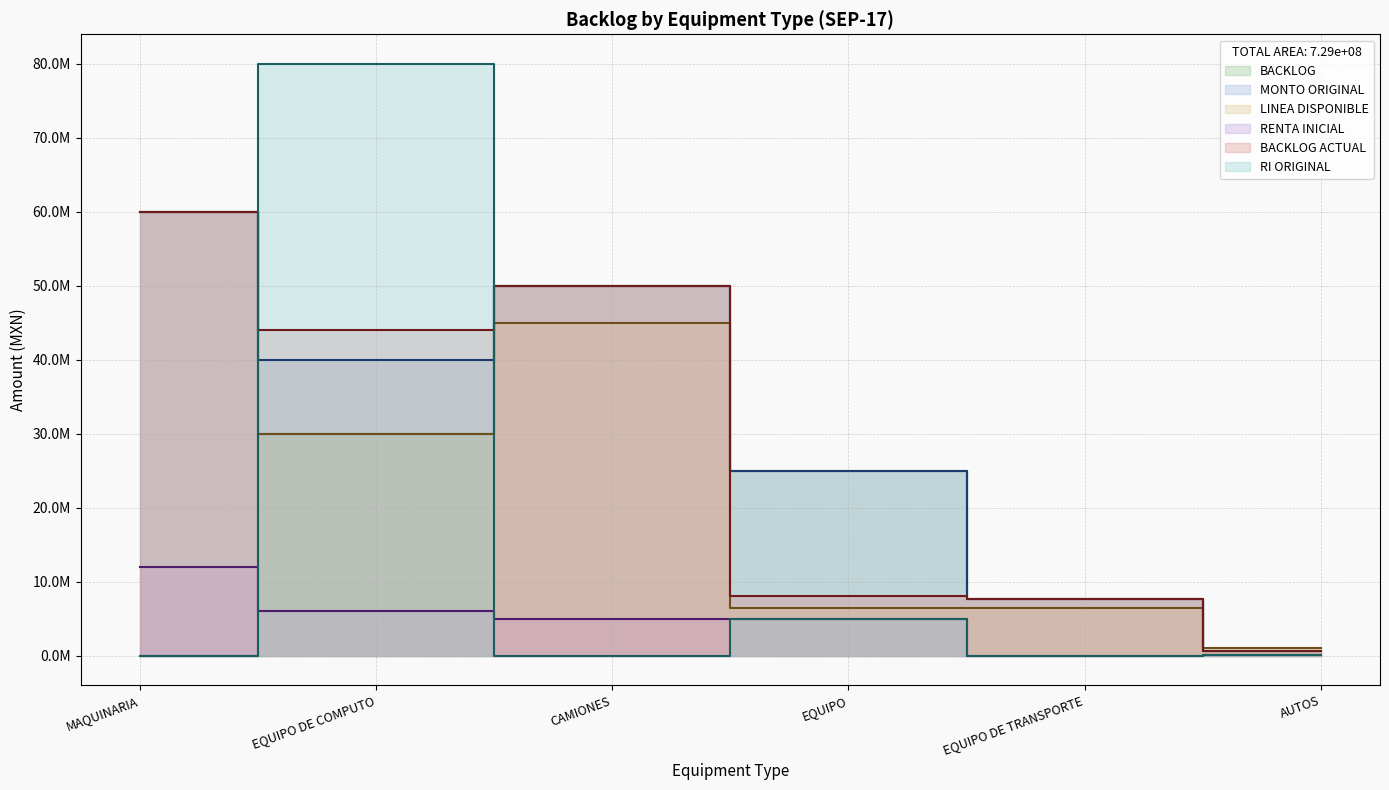

Reading right to left, list all the values displayed in this chart.

BACKLOG: AUTOS=600000	EQUIPO DE TRANSPORTE=7646060	EQUIPO=25000000	CAMIONES=50000000	EQUIPO DE COMPUTO=30000000	MAQUINARIA=60000000
MONTO ORIGINAL: AUTOS=600000	EQUIPO DE TRANSPORTE=7646060	EQUIPO=25000000	CAMIONES=50000000	EQUIPO DE COMPUTO=40000000	MAQUINARIA=60000000
LINEA DISPONIBLE: AUTOS=997669	EQUIPO DE TRANSPORTE=6467918	EQUIPO=6400000	CAMIONES=45000000	EQUIPO DE COMPUTO=30000000	MAQUINARIA=0
RENTA INICIAL: AUTOS=60000	EQUIPO DE TRANSPORTE=0	EQUIPO=5000000	CAMIONES=5000000	EQUIPO DE COMPUTO=6000000	MAQUINARIA=12000000
BACKLOG ACTUAL: AUTOS=600000	EQUIPO DE TRANSPORTE=7646060	EQUIPO=7999999	CAMIONES=50000000	EQUIPO DE COMPUTO=44000000	MAQUINARIA=60000000
RI ORIGINAL: AUTOS=60000	EQUIPO DE TRANSPORTE=0	EQUIPO=5000000	CAMIONES=0	EQUIPO DE COMPUTO=80000000	MAQUINARIA=0